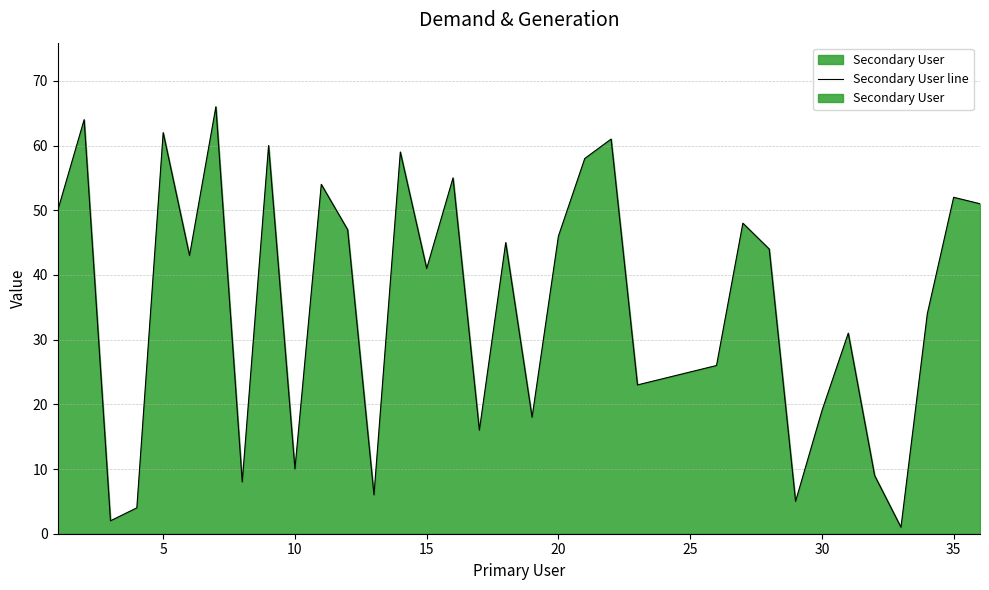

The value at 18 is 7. True or false?

False